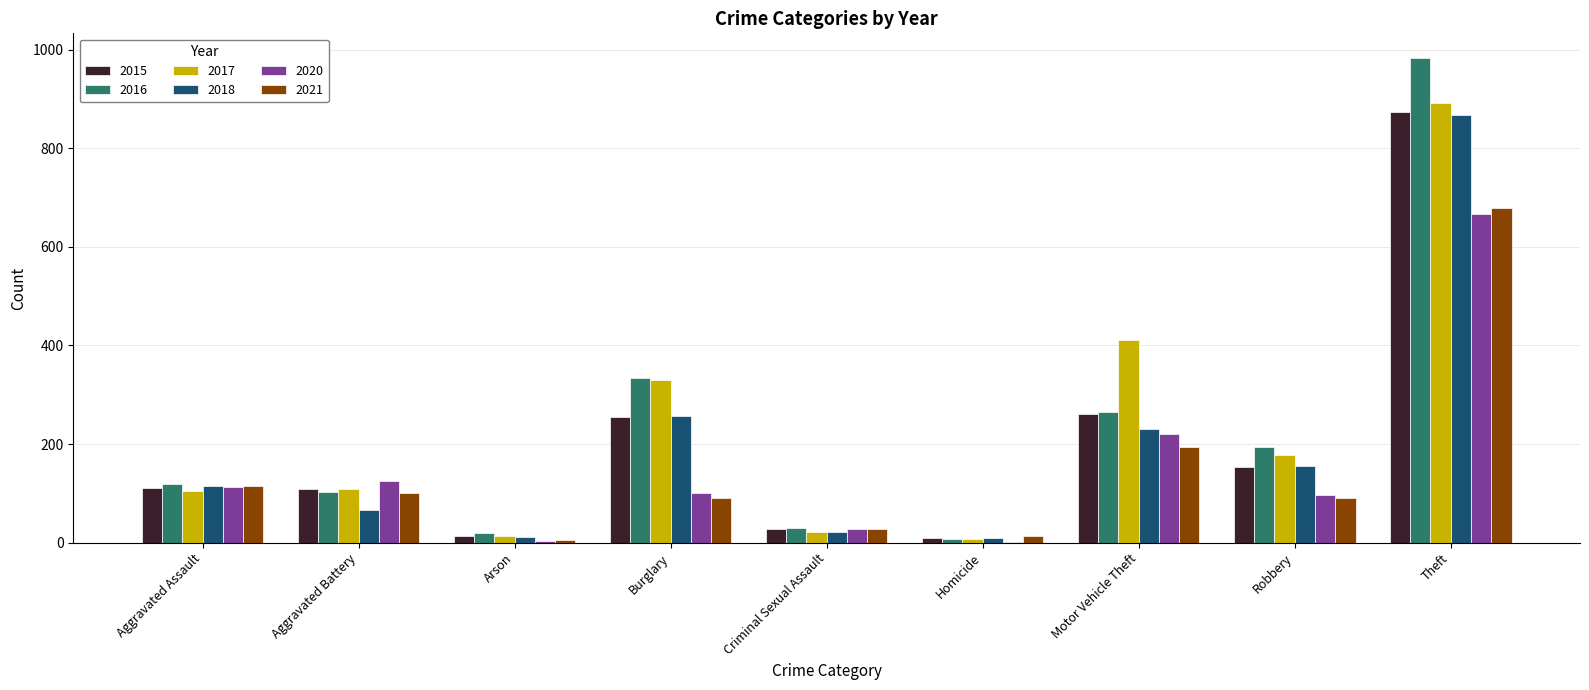

Which category has the highest value in the 2017 series?

Theft